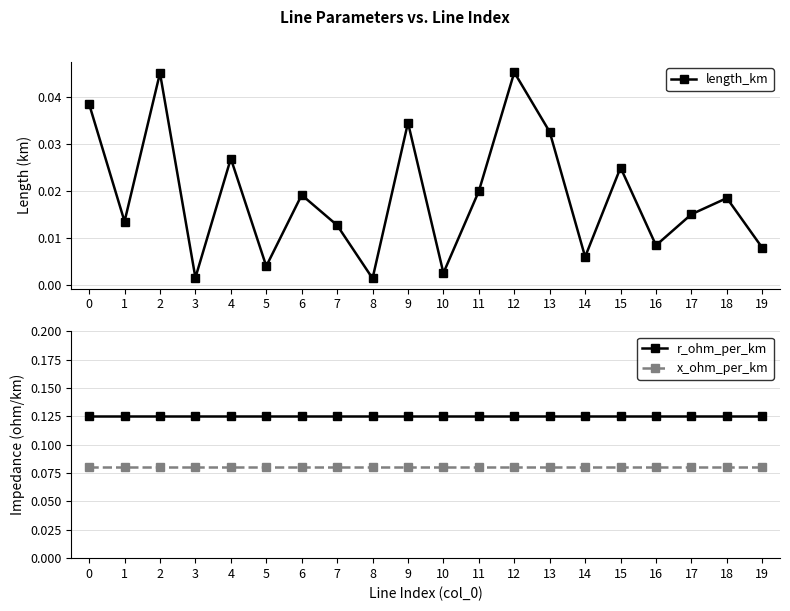

True or false: r_ohm_per_km and x_ohm_per_km intersect in this chart.

False